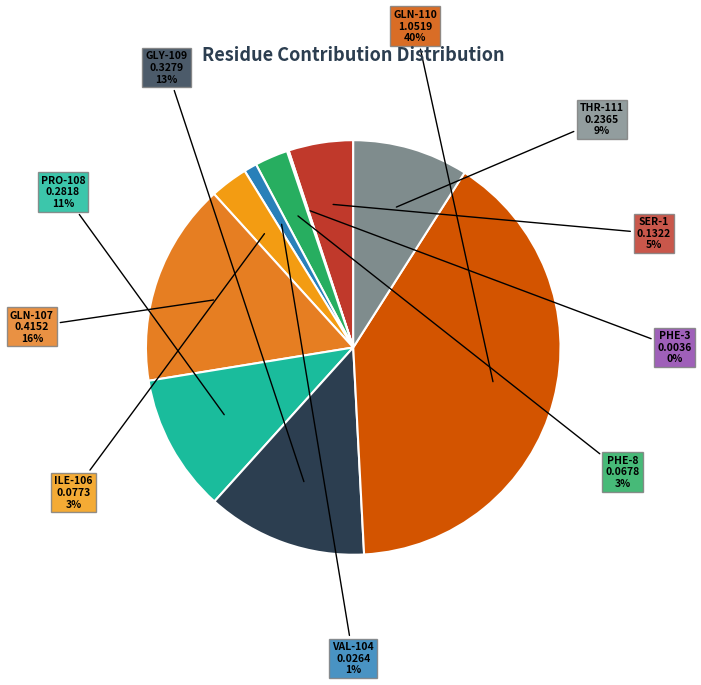

Rank the categories by value from highest to lowest.

GLN-110, GLN-107, GLY-109, PRO-108, THR-111, SER-1, ILE-106, PHE-8, VAL-104, PHE-3